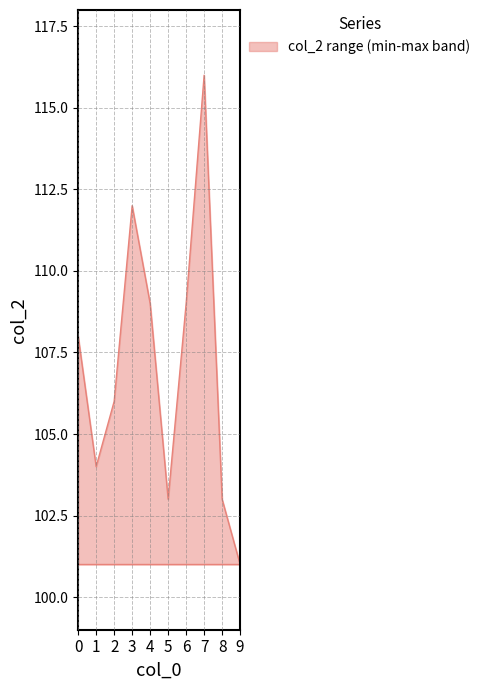

What value does the data have at 7, to the nearest 5?

115